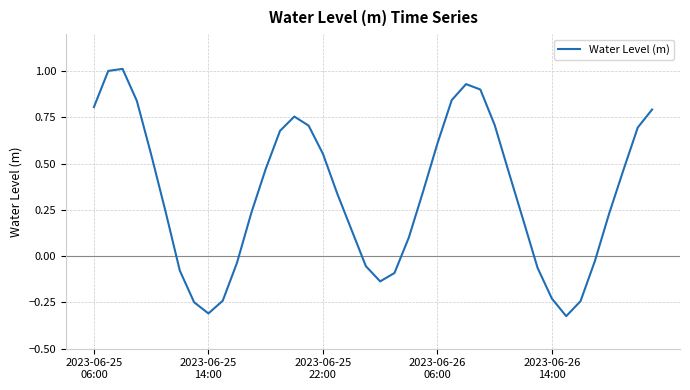

What is the maximum value shown in the chart?

1.0